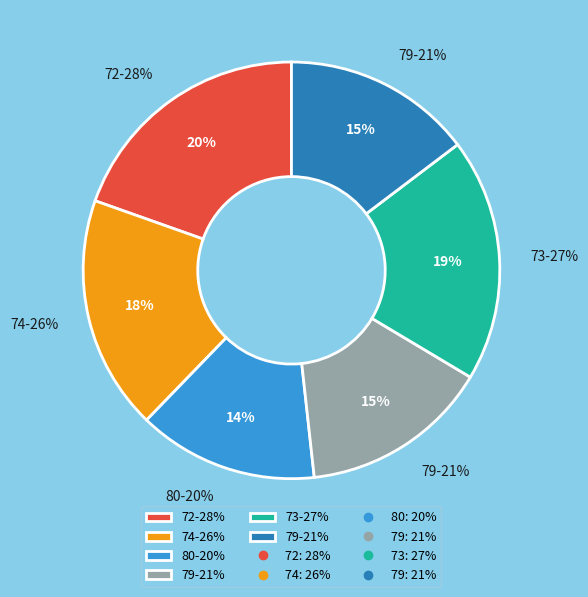

What percentage is NOT represented by 80?

86.0%